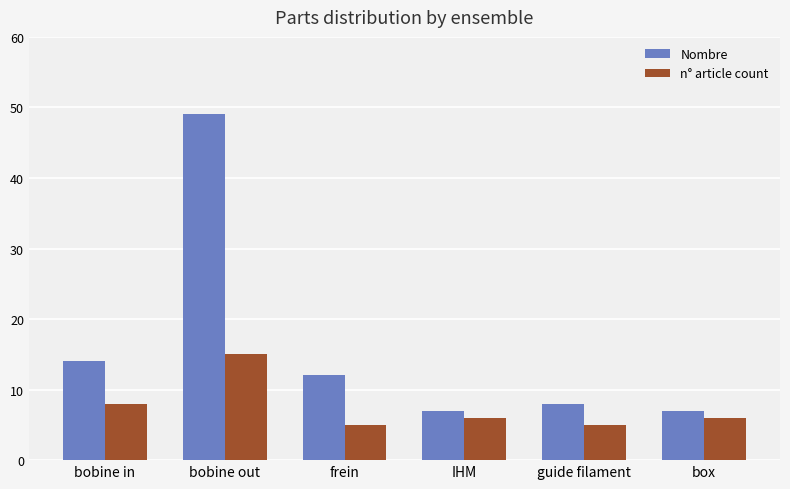

Count the n° article count values in the range 5 to 8.

5